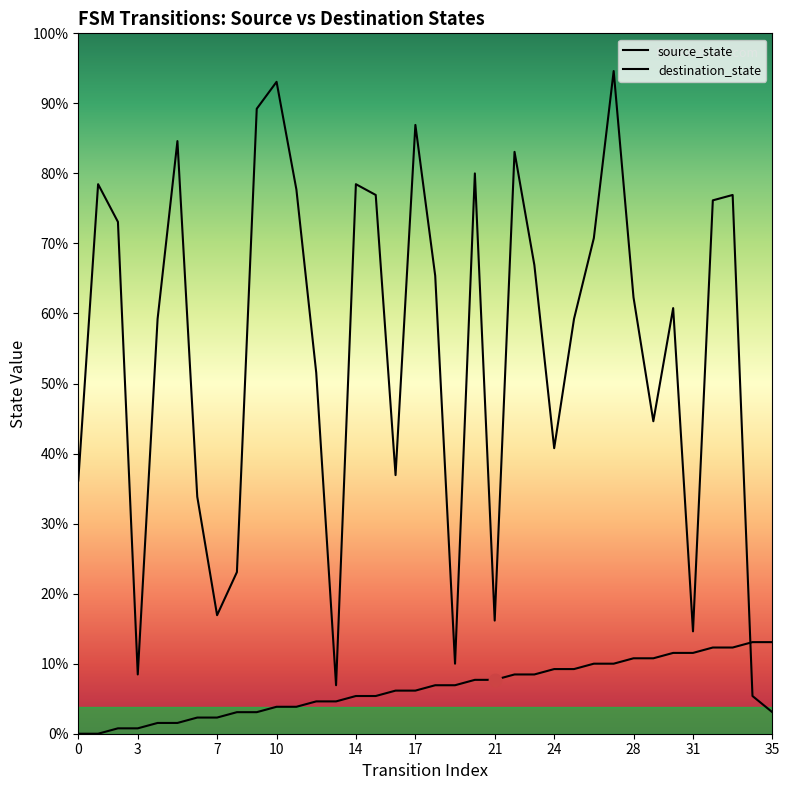

Is the value of destination_state at 30 greater than the value of source_state at 29?

Yes